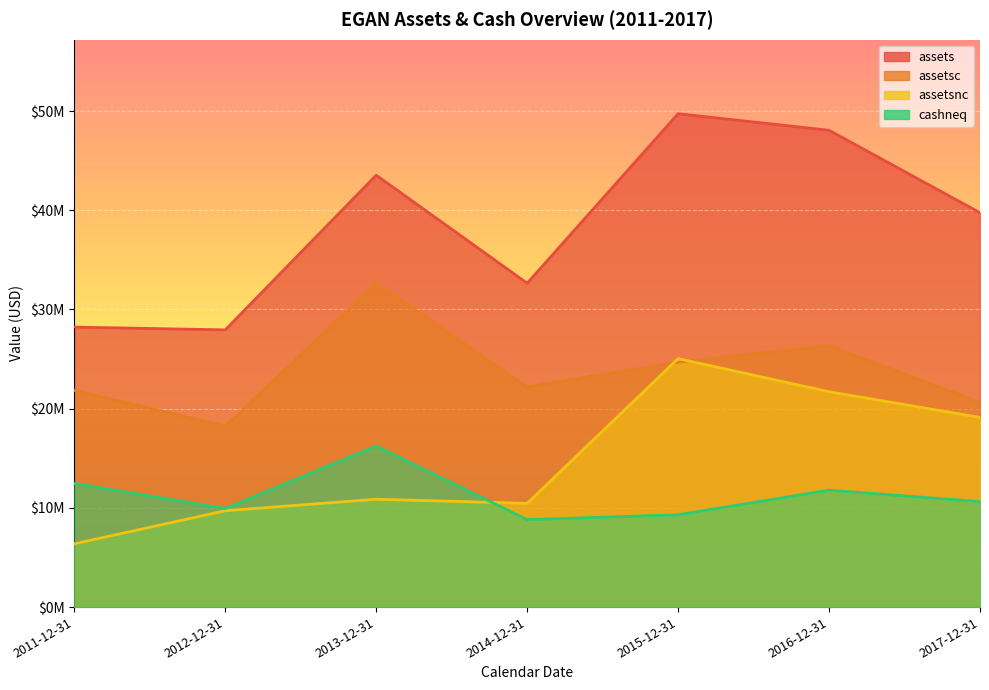

Which series has the widest spread of values?

assets